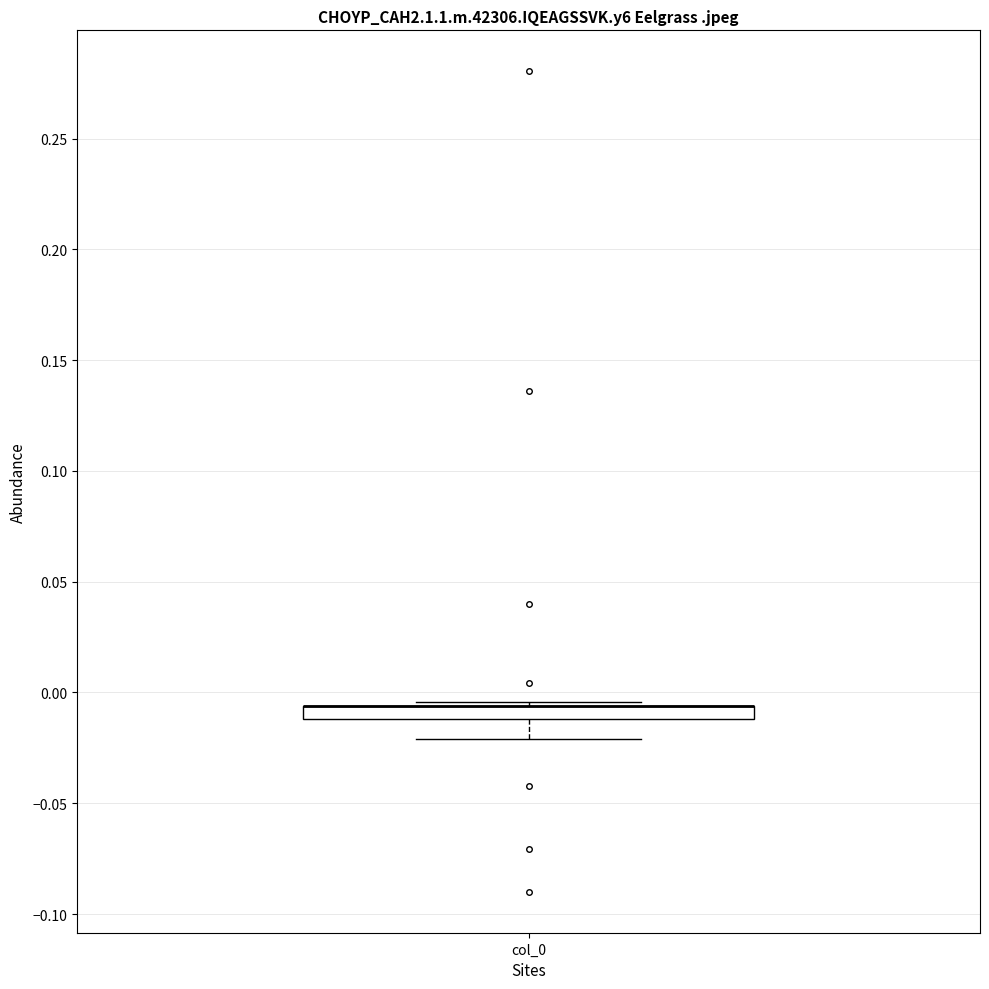

Where is the lower edge of the box for col_0 on the y-axis? The values are not printed on the chart, so give them approximately, as read against the axis.

-0.010